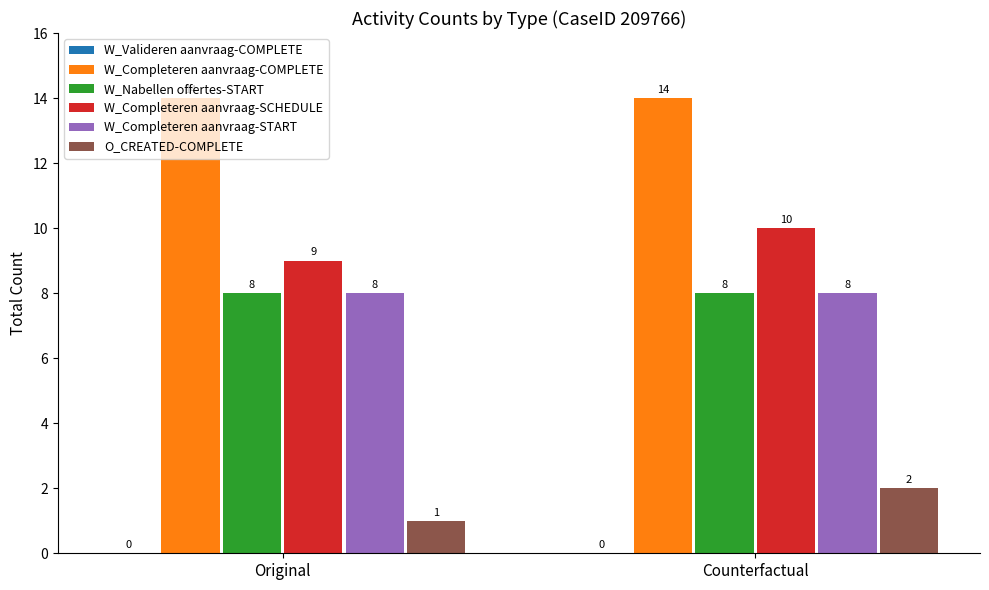

What is the difference between the highest and lowest values at Original?

13